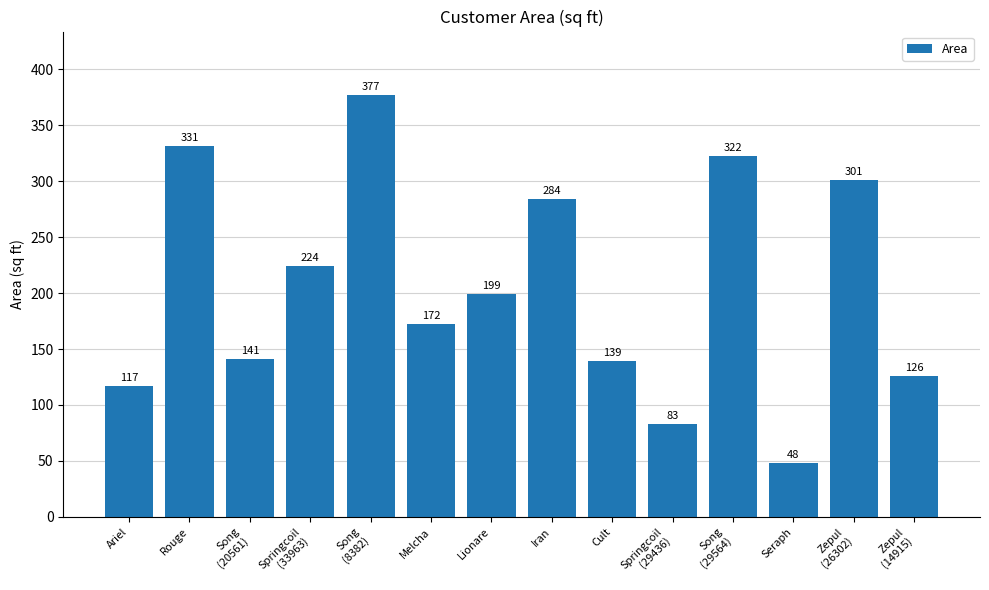

List the labels in order of value, smallest first.

Seraph, Springcoil
(29436), Ariel, Zepul
(14915), Cult, Song
(20561), Melcha, Lionare, Springcoil
(33963), Iran, Zepul
(26302), Song
(29564), Rouge, Song
(8382)